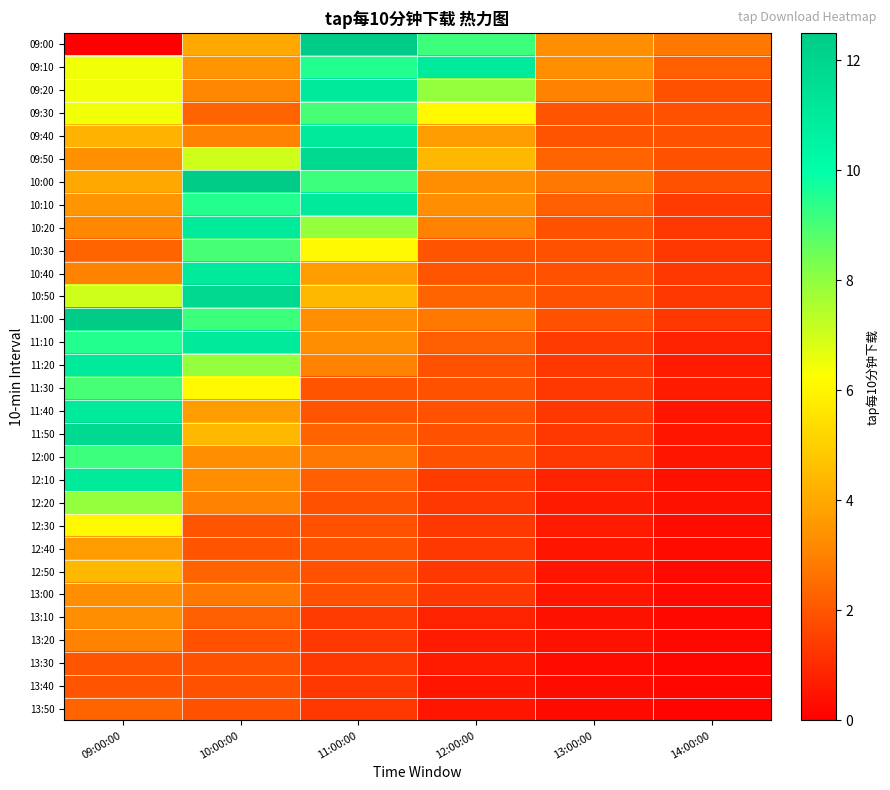

List the series in order of their peak value, highest first.

09:00, 10:00, 11:00, 09:50, 10:50, 11:50, 09:10, 09:20, 09:40, 10:10, 10:20, 10:40, 11:10, 11:20, 11:40, 12:10, 12:00, 09:30, 10:30, 11:30, 12:20, 12:30, 12:50, 12:40, 13:00, 13:10, 13:20, 13:50, 13:30, 13:40